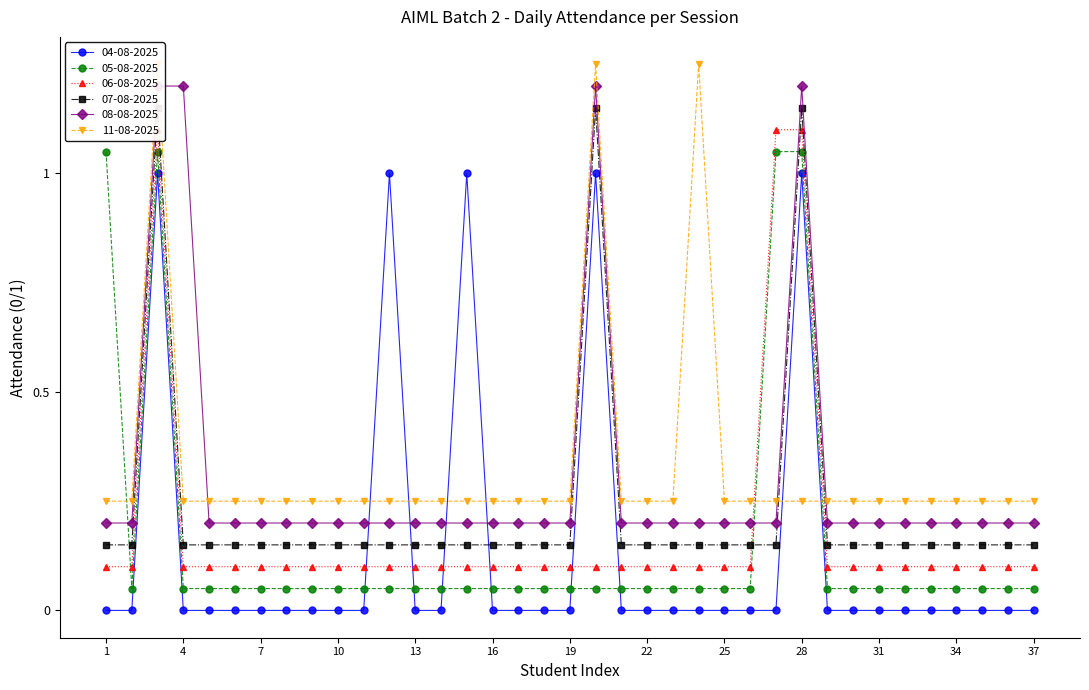

Rank the series at 24 from highest to lowest value.

11-08-2025, 08-08-2025, 07-08-2025, 06-08-2025, 05-08-2025, 04-08-2025